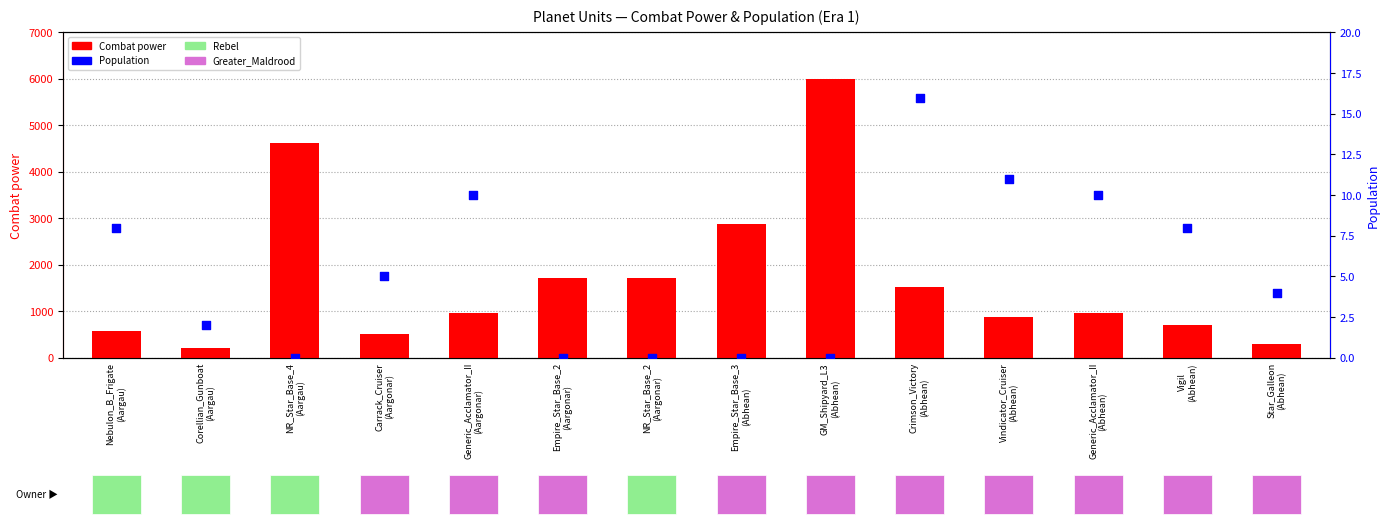

At how many categories does at least one series exceed 1559?

5